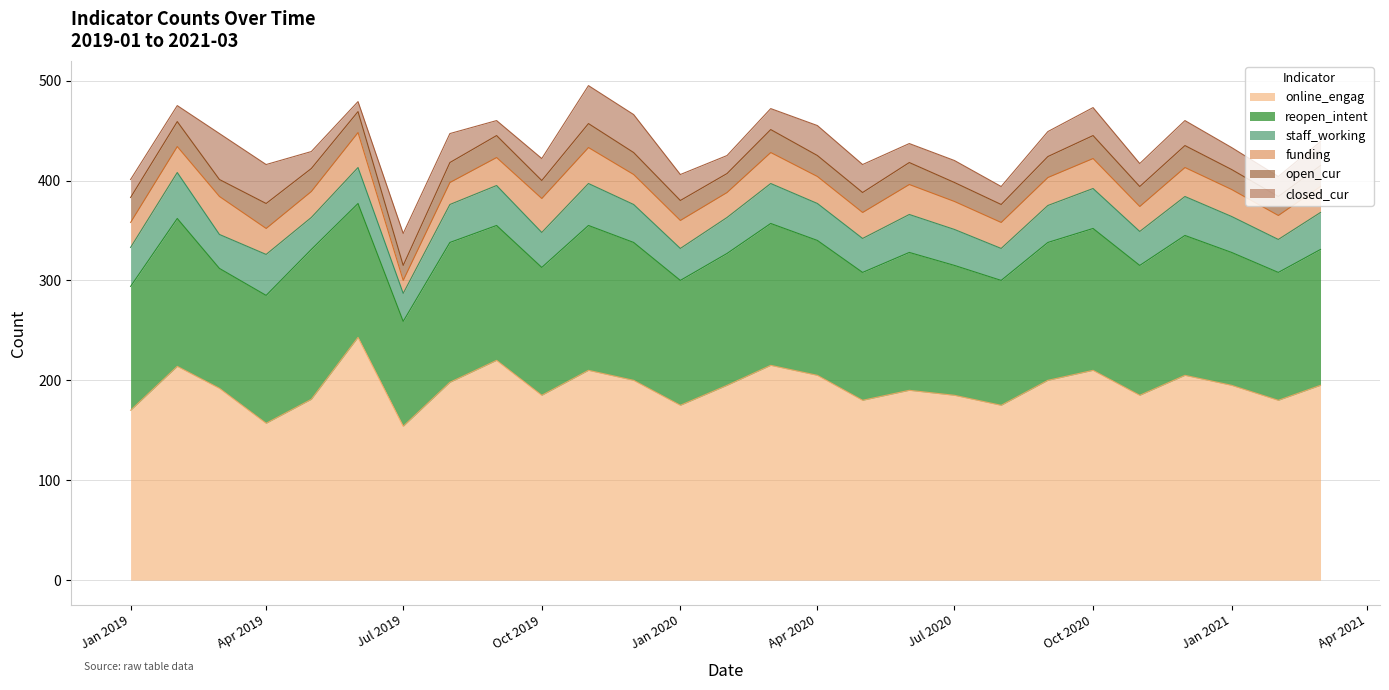

How many values in the online_engag series are below 195?

13